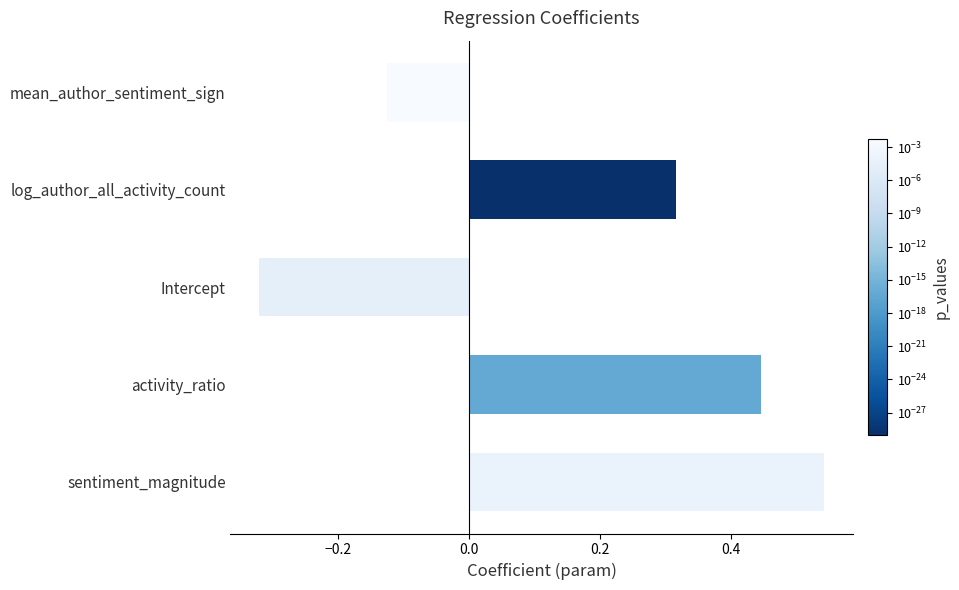

What is the change in value from sentiment_magnitude to Intercept?

-0.9